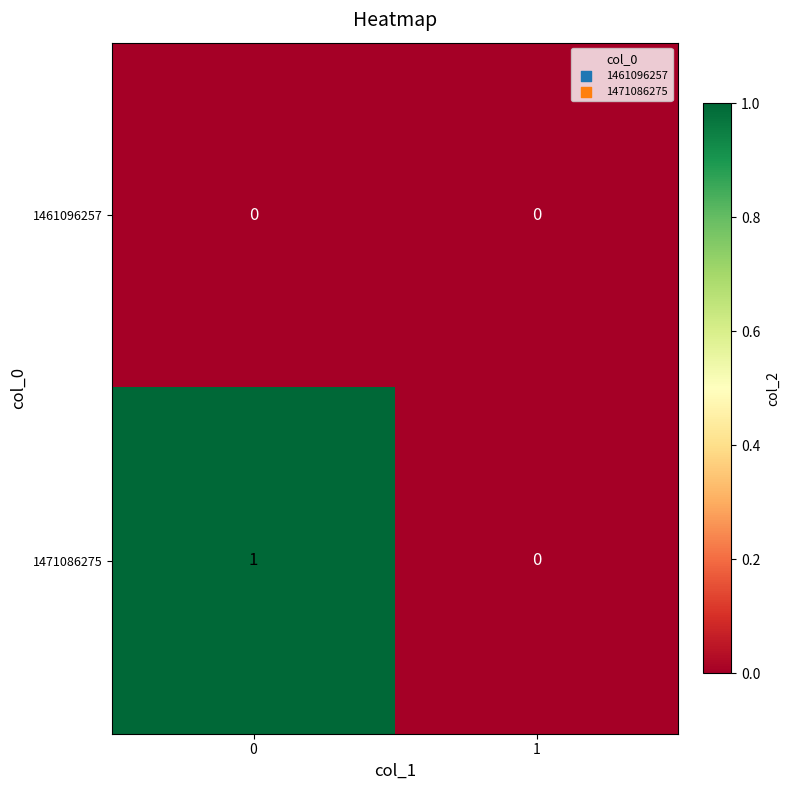

Reading left to right, list all the values displayed in this chart.

1461096257: 0=0	1=0
1471086275: 0=1	1=0